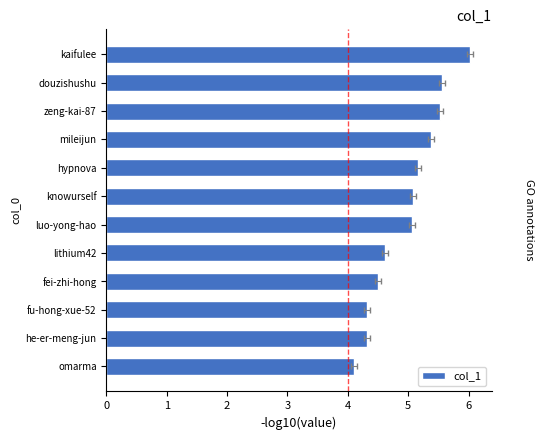

Is it true that the value at he-er-meng-jun is 2.2?

False